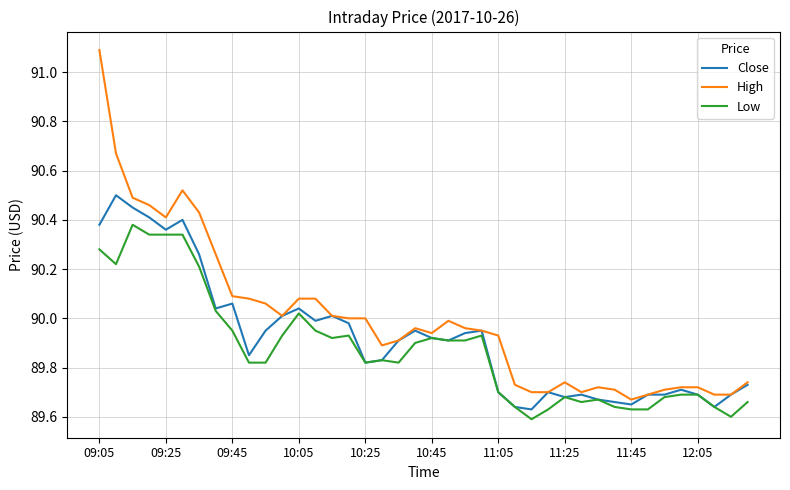

Which series has the widest spread of values?

High